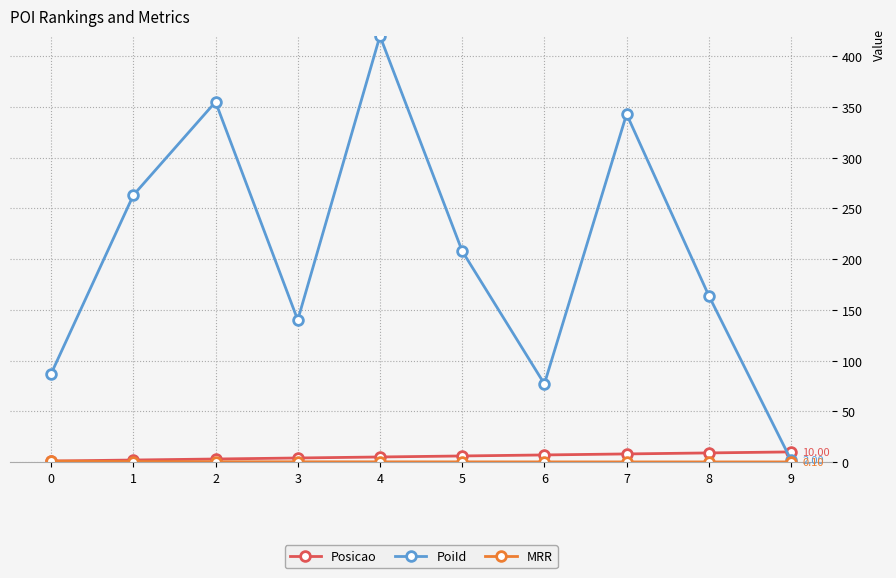

True or false: PoiId and Posicao intersect in this chart.

True